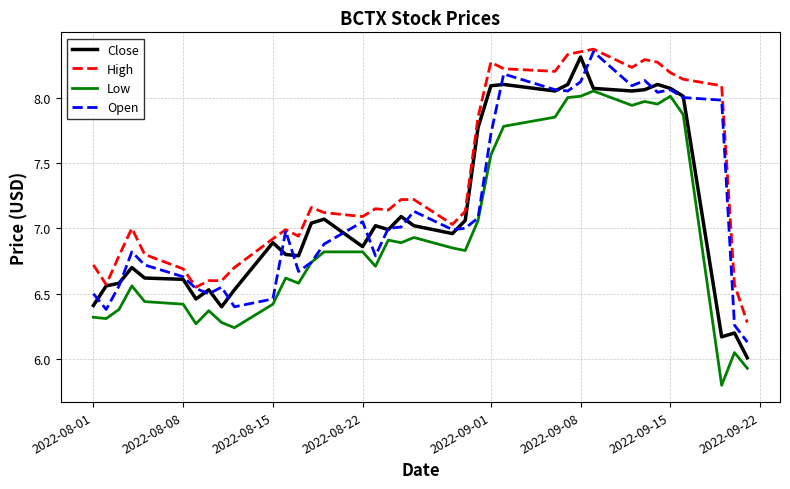

Which series has the largest total across all categories?

High